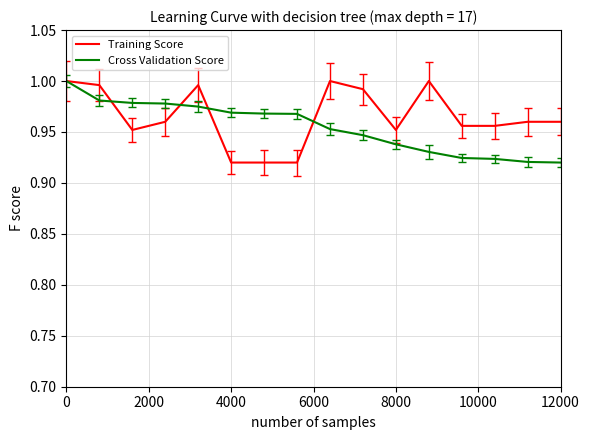

What are all the series names shown in the legend?

Training Score, Cross Validation Score